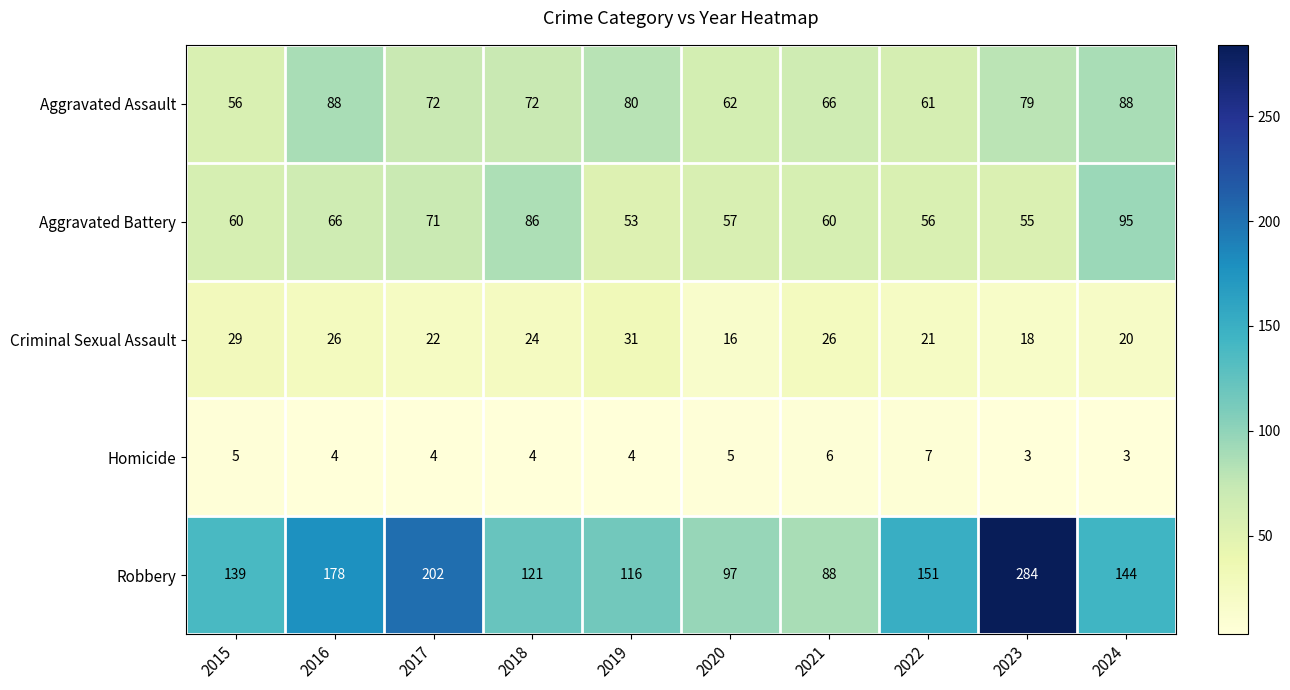

The value of Robbery at 2023 is 402. True or false?

False